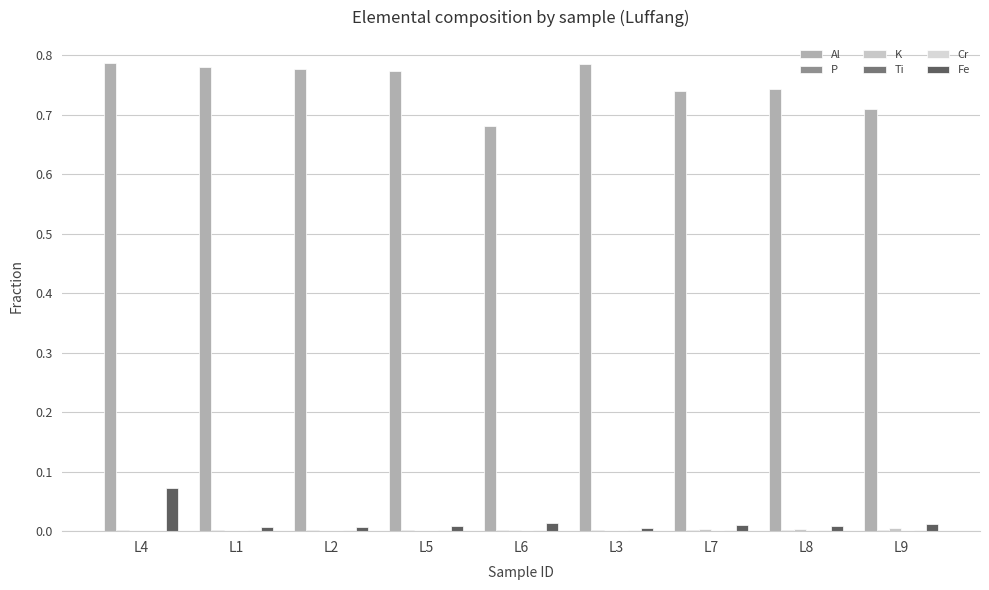

List the series in order of their peak value, lowest first.

Ti, P, Cr, K, Fe, Al